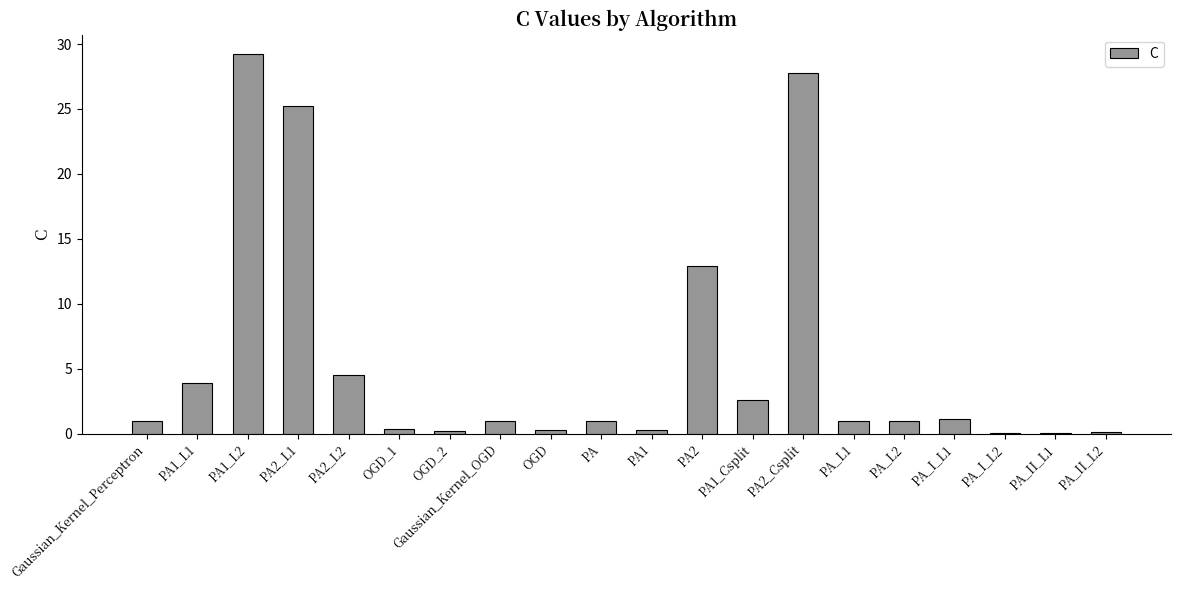

At which label is the value closest to 14?

PA2